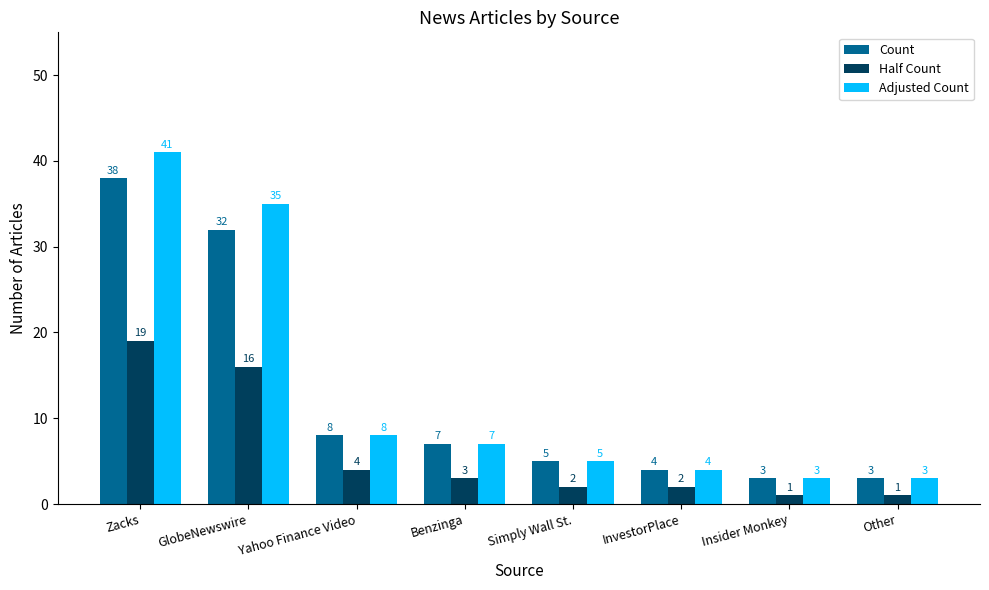

At which label does Count first exceed 7?

Zacks